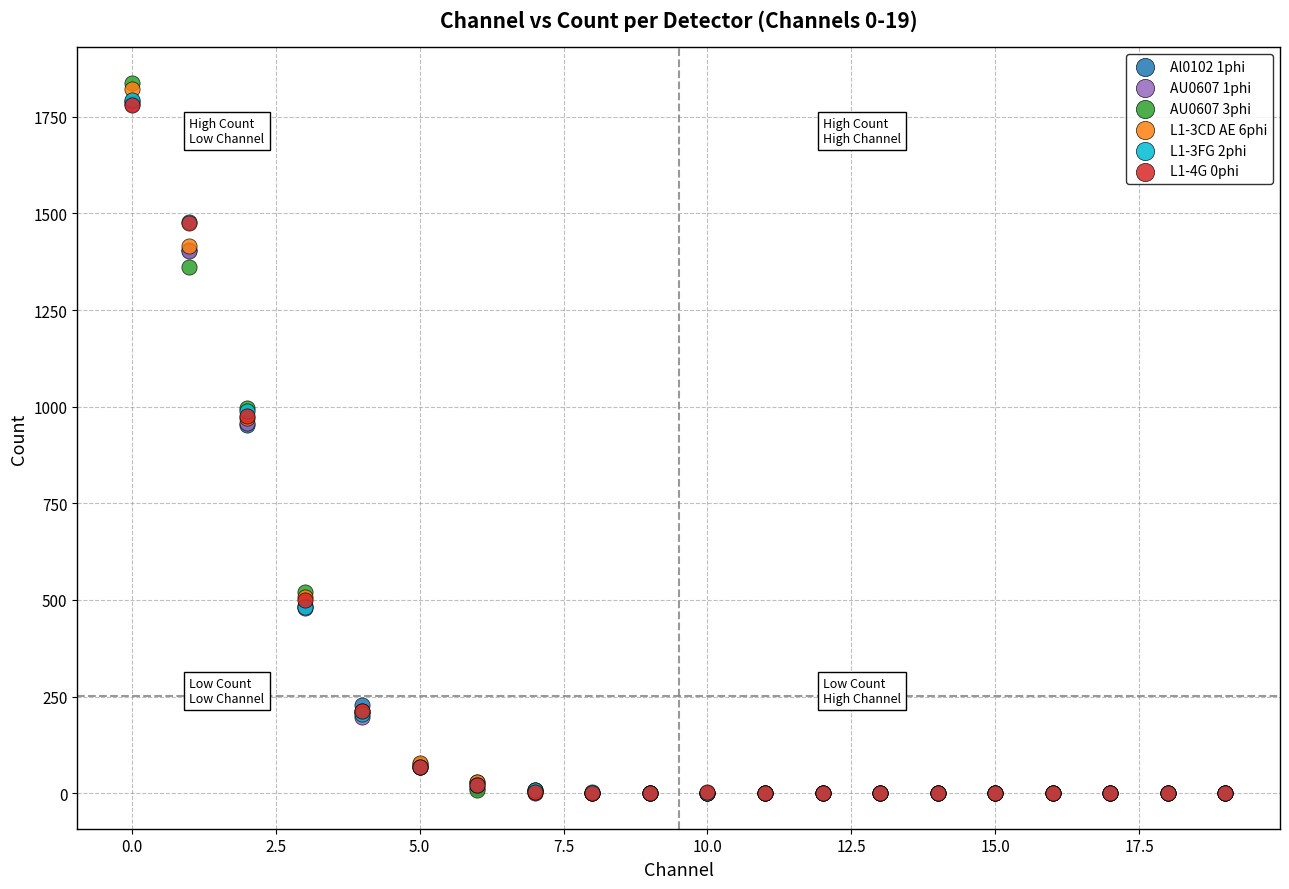

What are all the series names shown in the legend?

Al0102 1phi, AU0607 1phi, AU0607 3phi, L1-3CD AE 6phi, L1-3FG 2phi, L1-4G 0phi